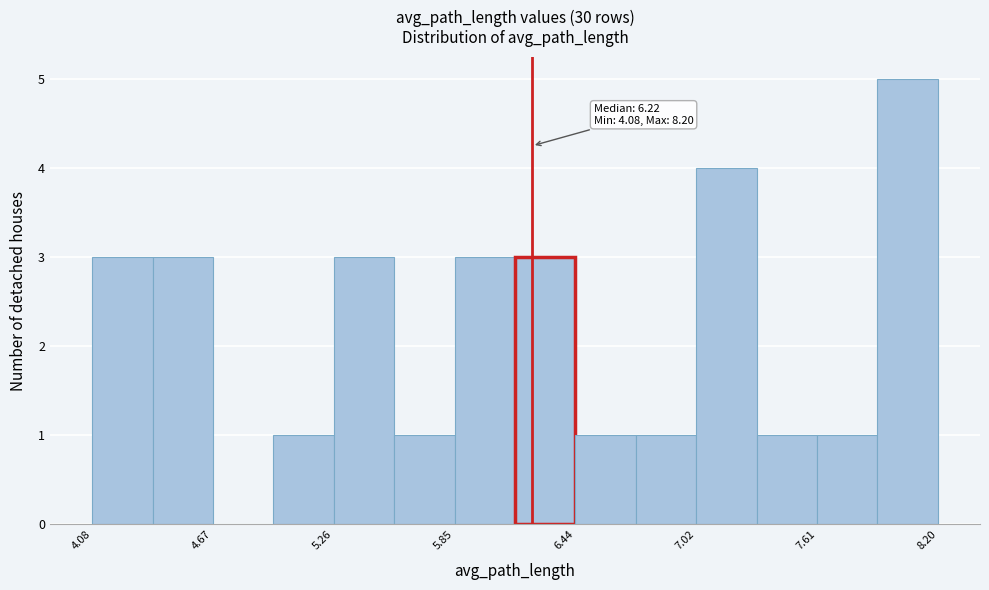

Read against the x-axis, roughly where is the centre of the tallest bar?

8.1